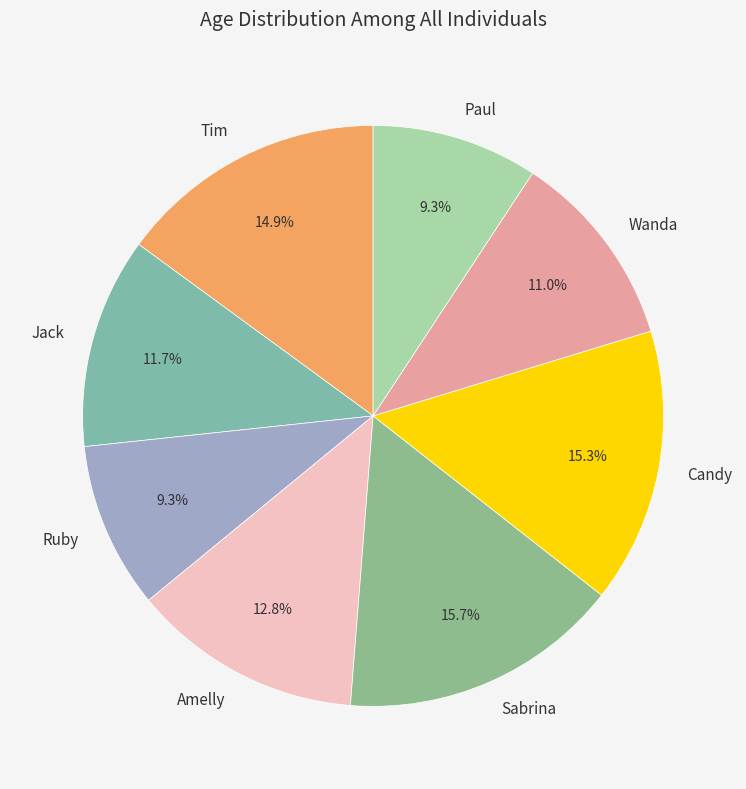

Is it true that Ruby is 1% of the pie?

False